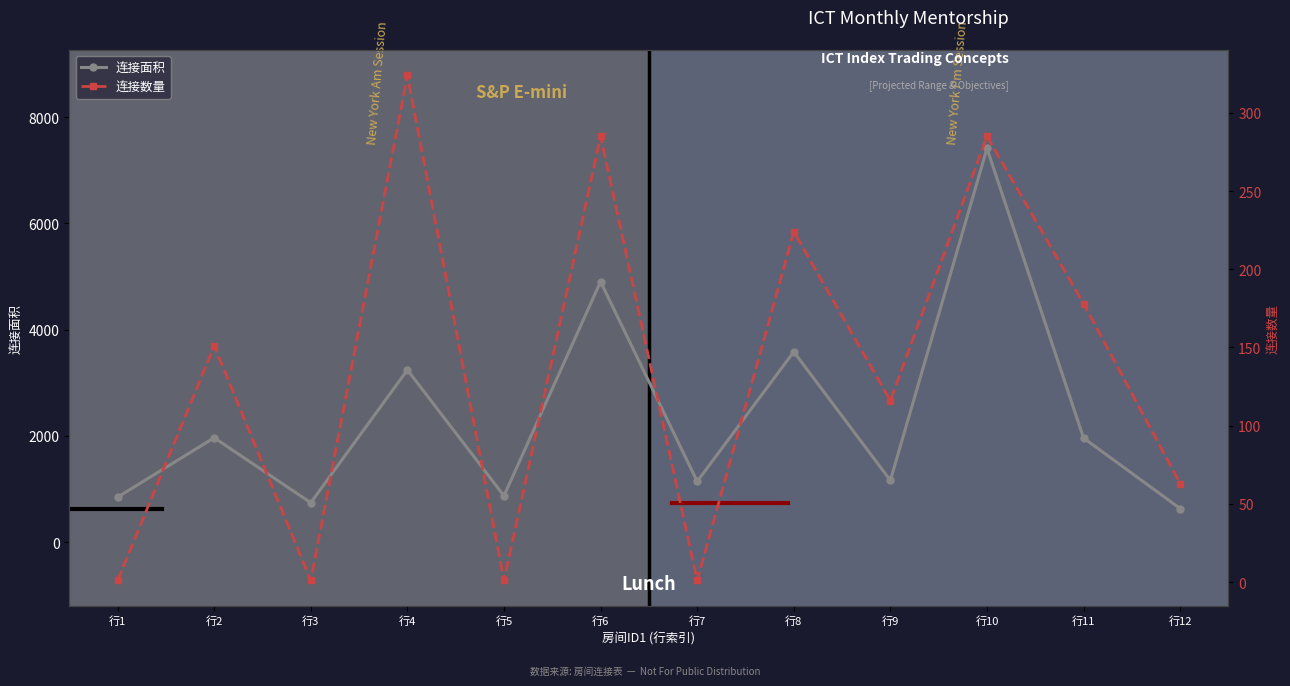

What is the highest value of the 连接数量 series?

324